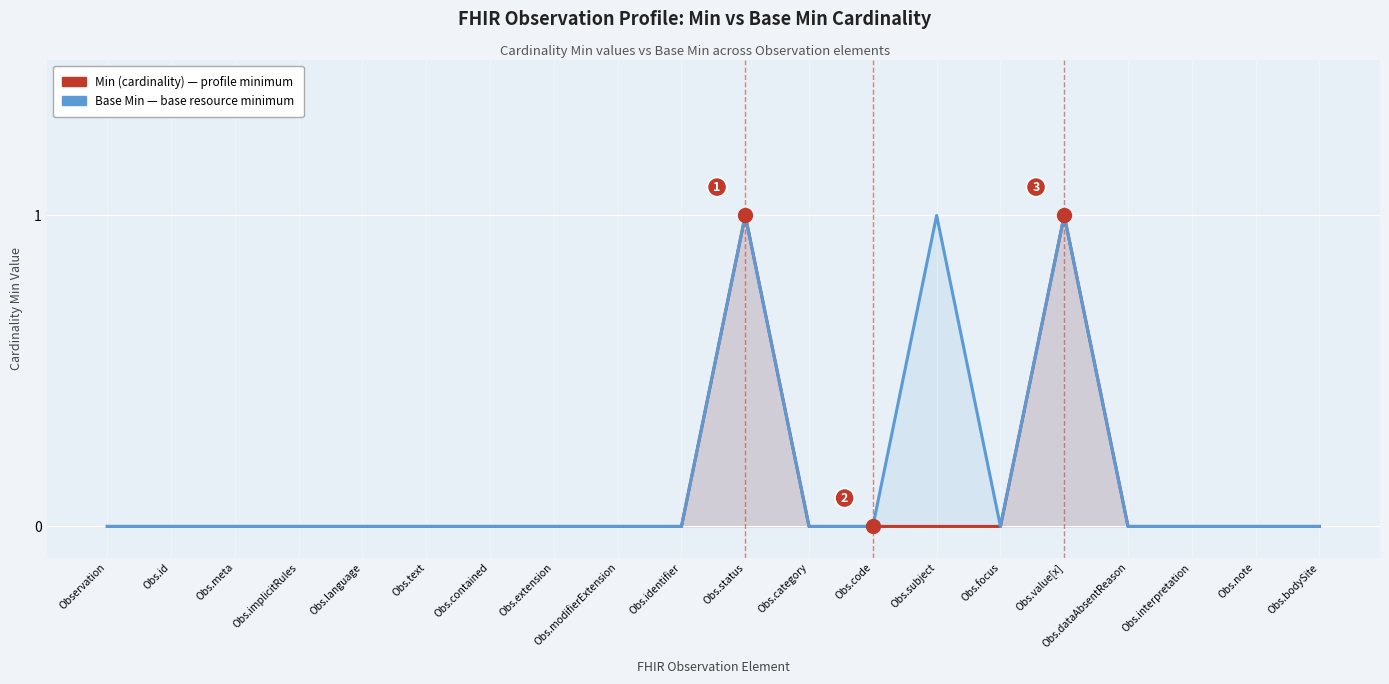

True or false: Min (cardinality) and Base Min intersect in this chart.

False